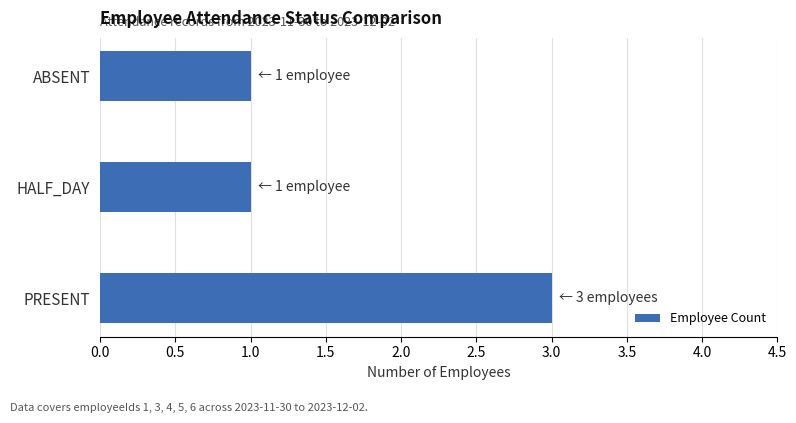

How many distinct data groups are displayed?

1